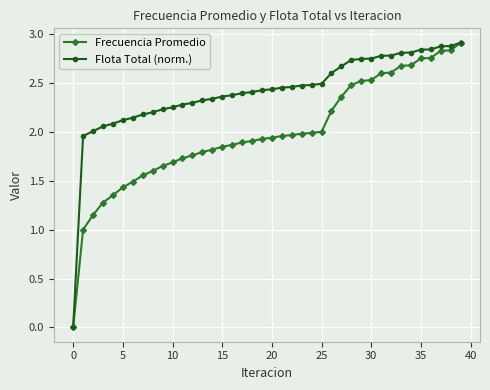

Which series has the largest total across all categories?

Flota Total (norm.)